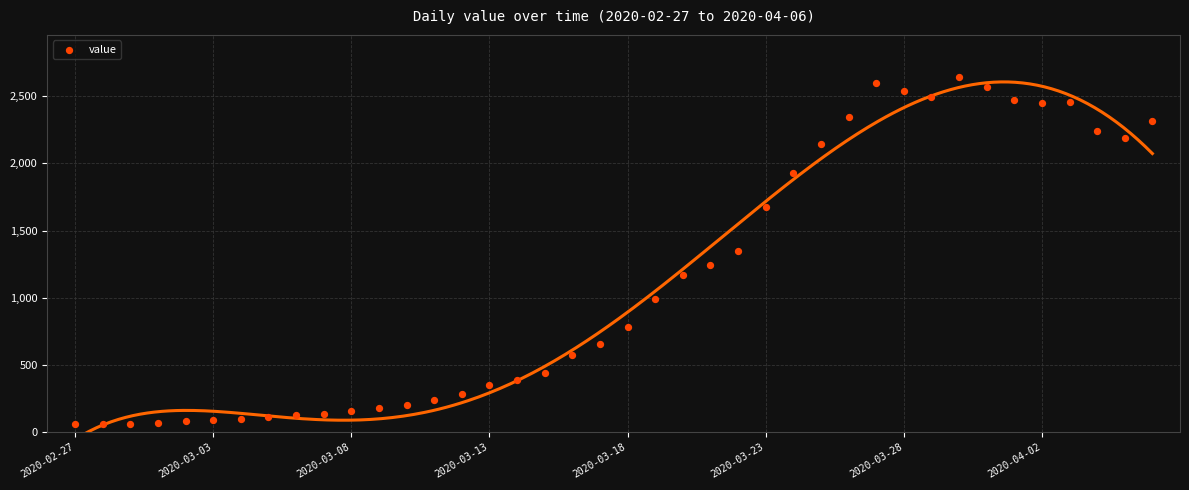

What is the range of X values (max minus min)?

39